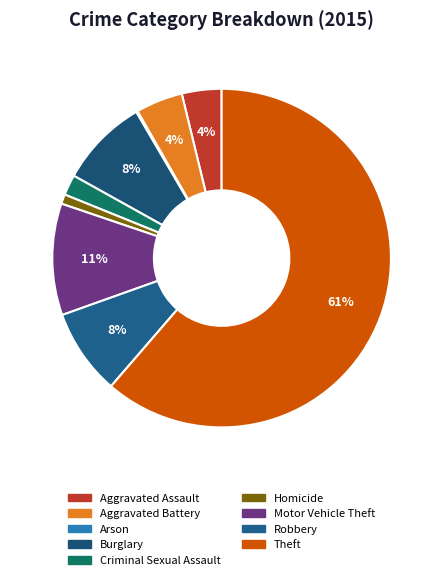

Which category accounts for the majority?

Theft